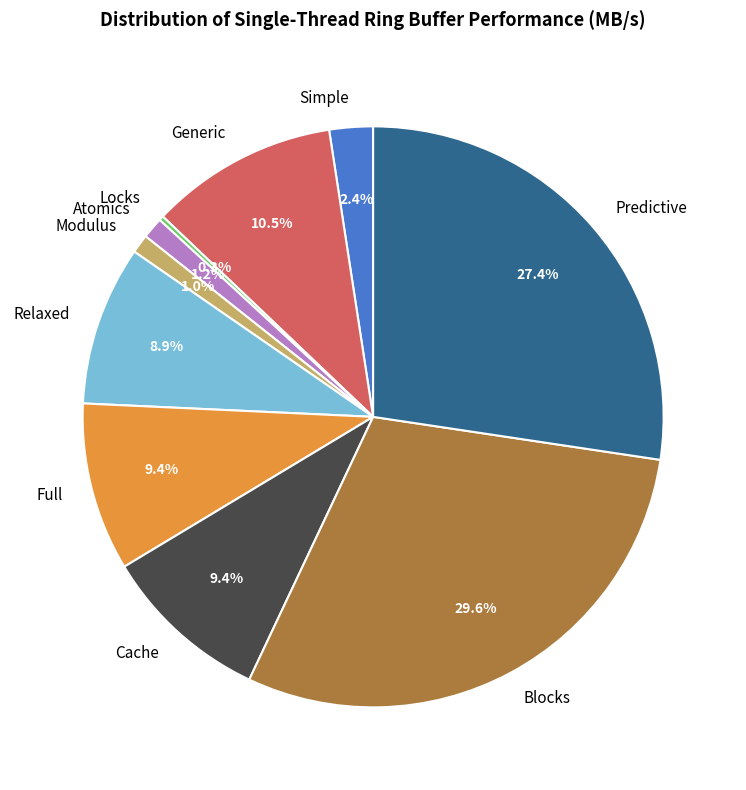

Does Atomics account for over 50% of the chart?

No